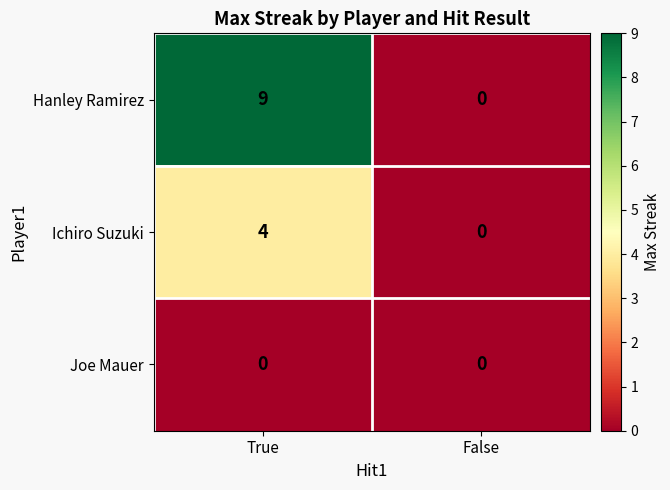

At how many categories does at least one series exceed 4?

1